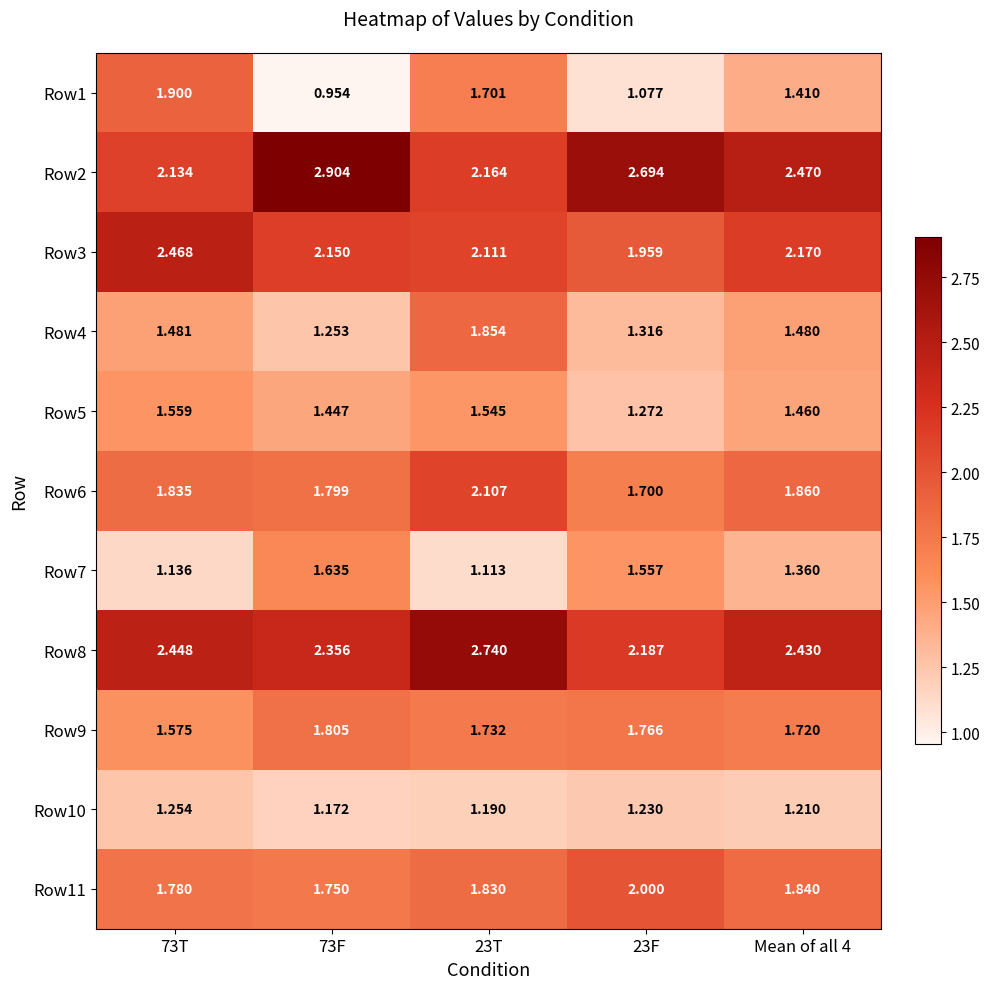

Which series has the largest total across all categories?

Row2